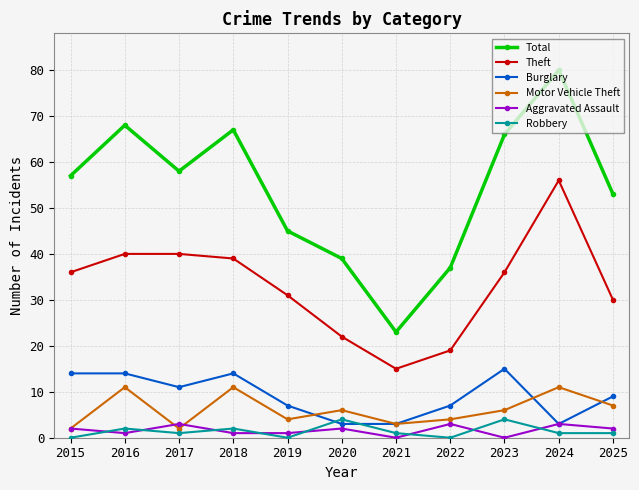

At how many categories does at least one series exceed 31?

10